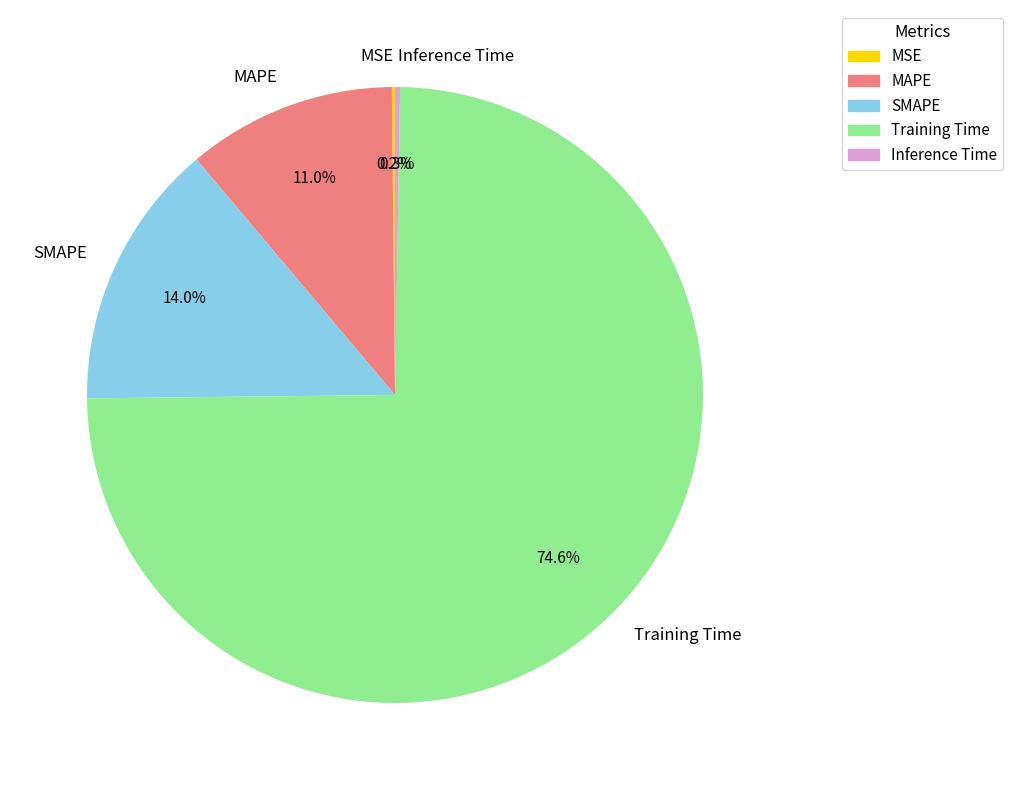

What is the largest slice in the pie chart?

Training Time